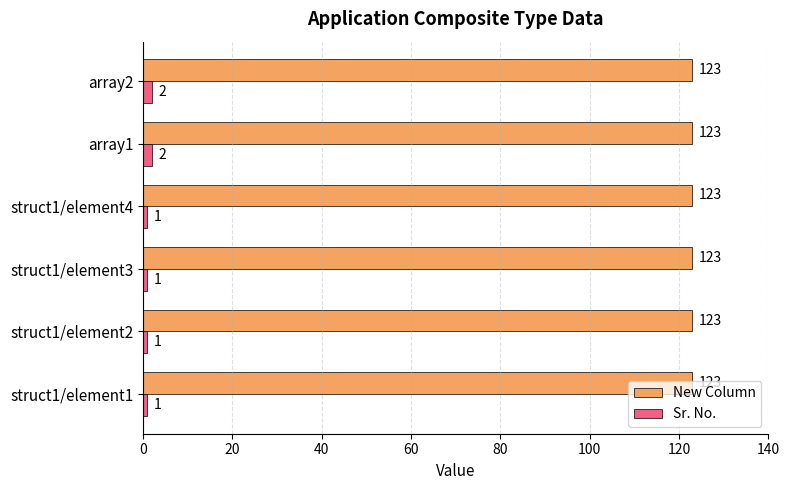

Count the Sr. No. values in the range 1 to 2.

6